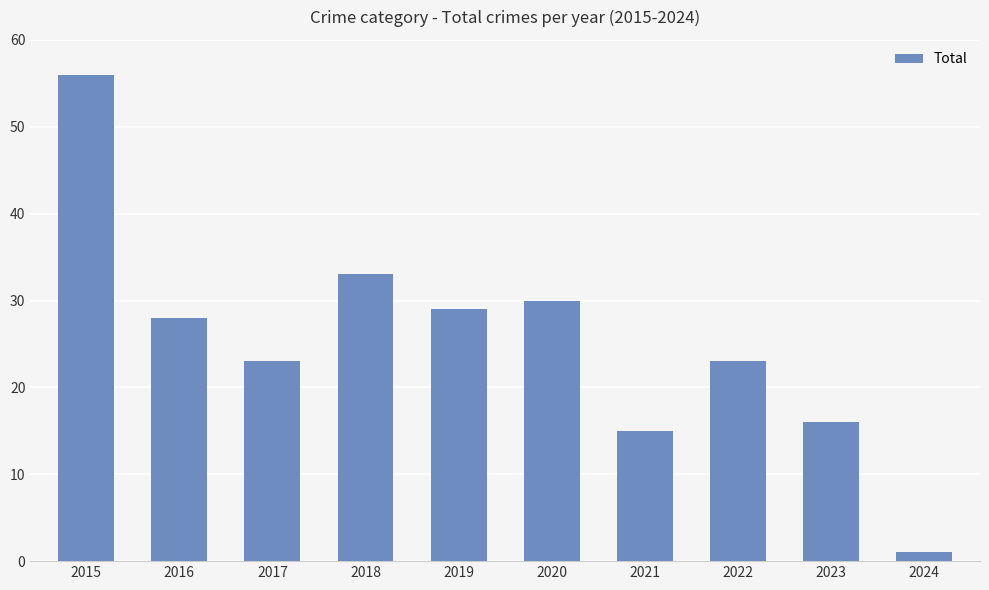

What is the sum of all values?

254